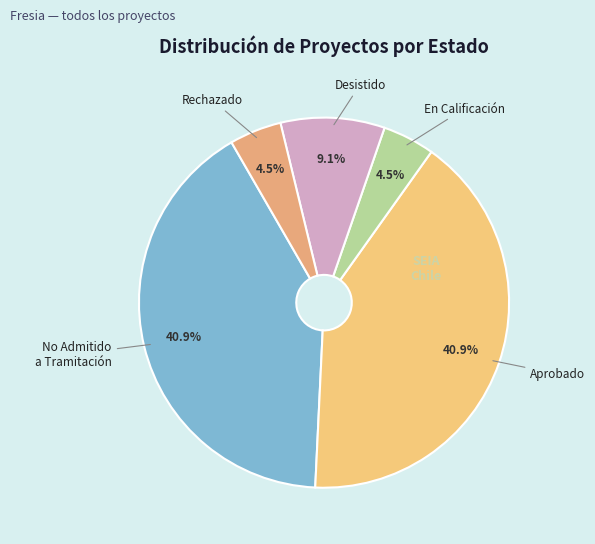

What percentage is the Aprobado slice, to the nearest percent?

41%